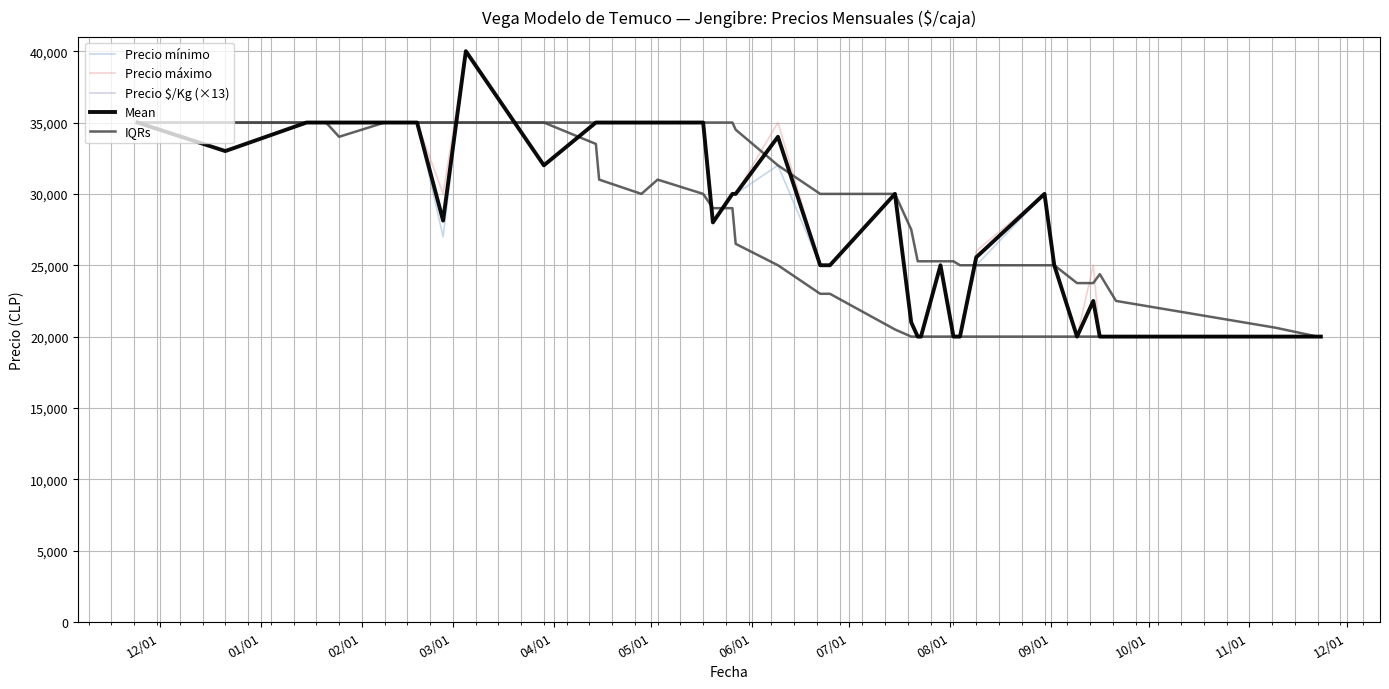

True or false: Precio promedio ponderado has more than 0 points higher than both neighbors.

True